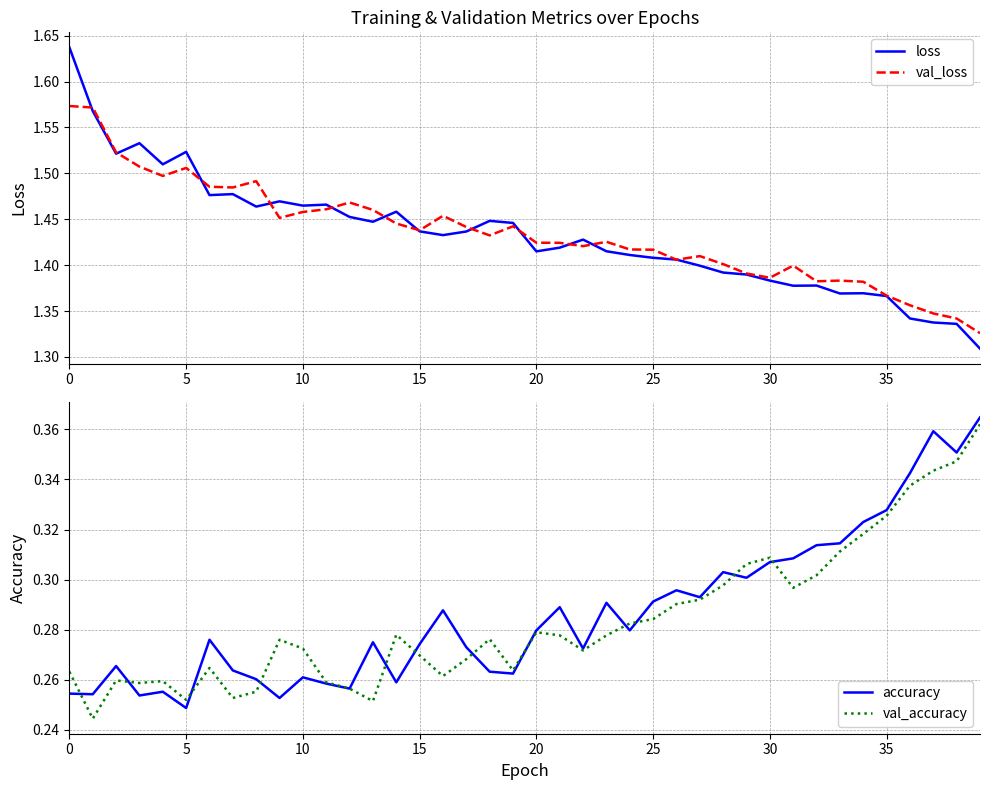

The loss series shows 2.4 at 30. True or false?

False